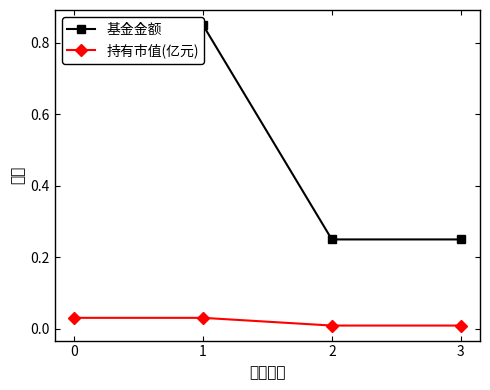

The 持有市值(亿元) series shows 0.0 at 3. True or false?

True